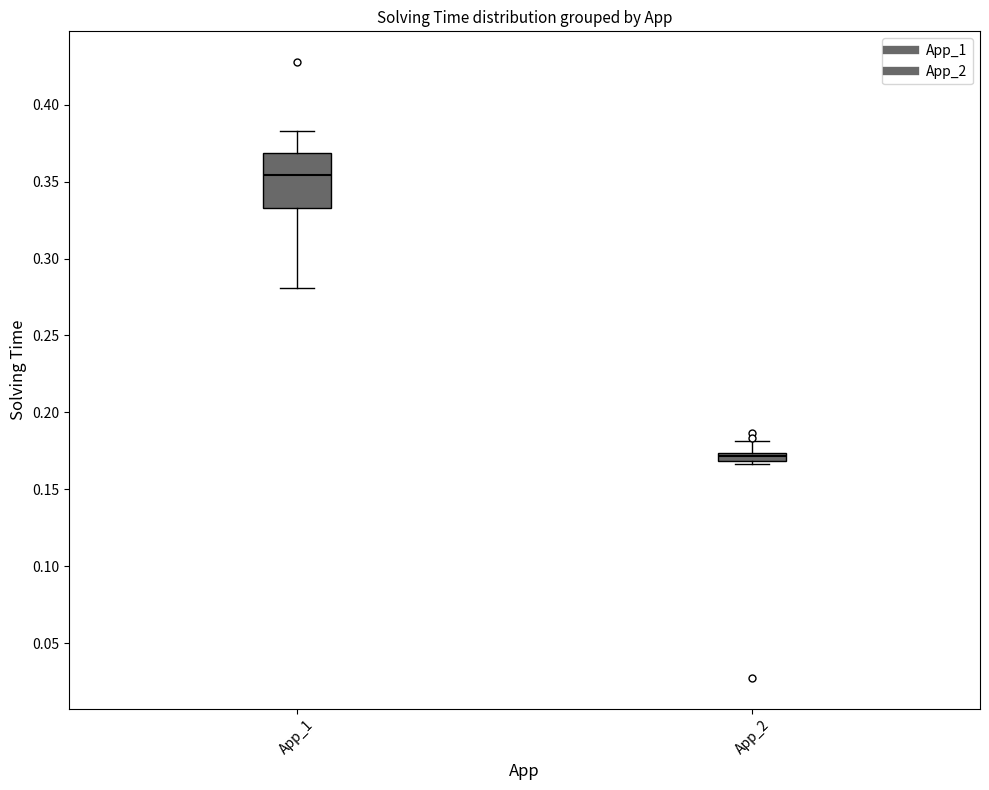

Which box has the lowest median line?

App_2